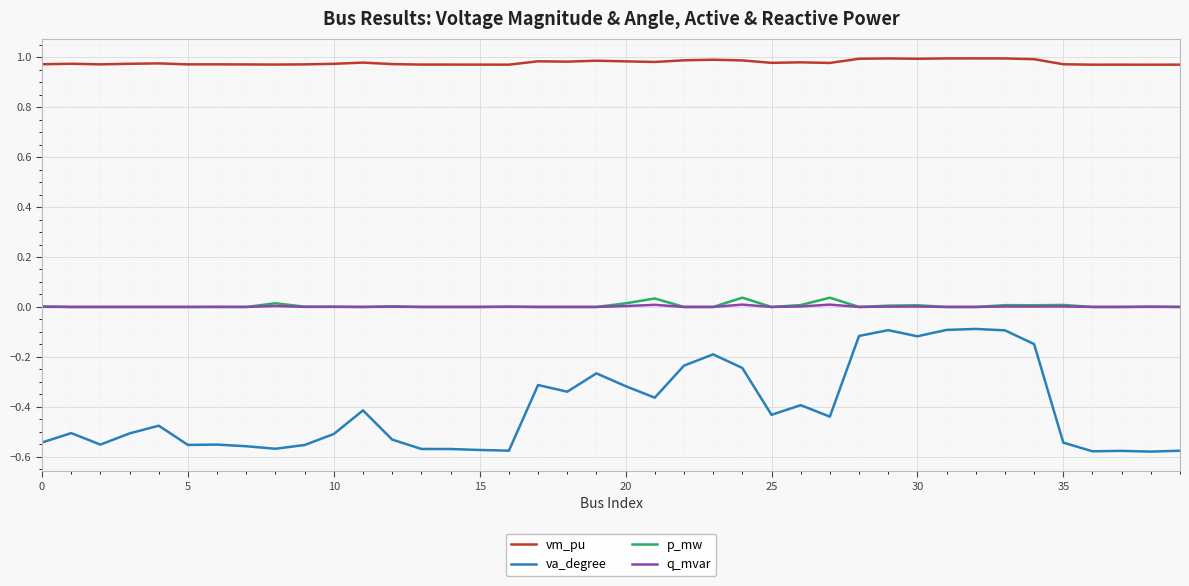

Rank the series by their maximum value, from highest to lowest.

vm_pu, p_mw, q_mvar, va_degree